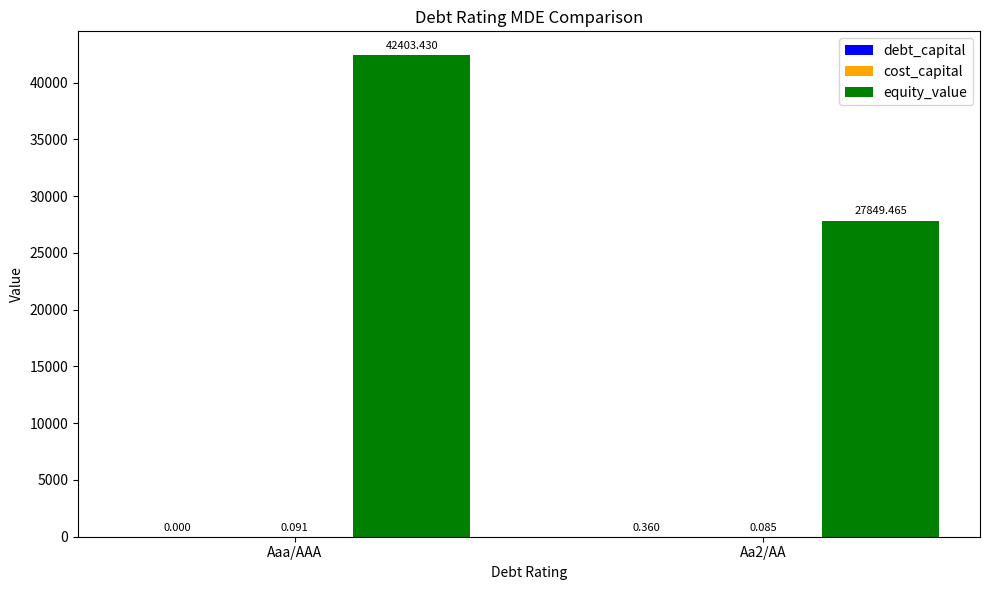

Between Aaa/AAA and Aa2/AA, which series saw the biggest shift?

equity_value